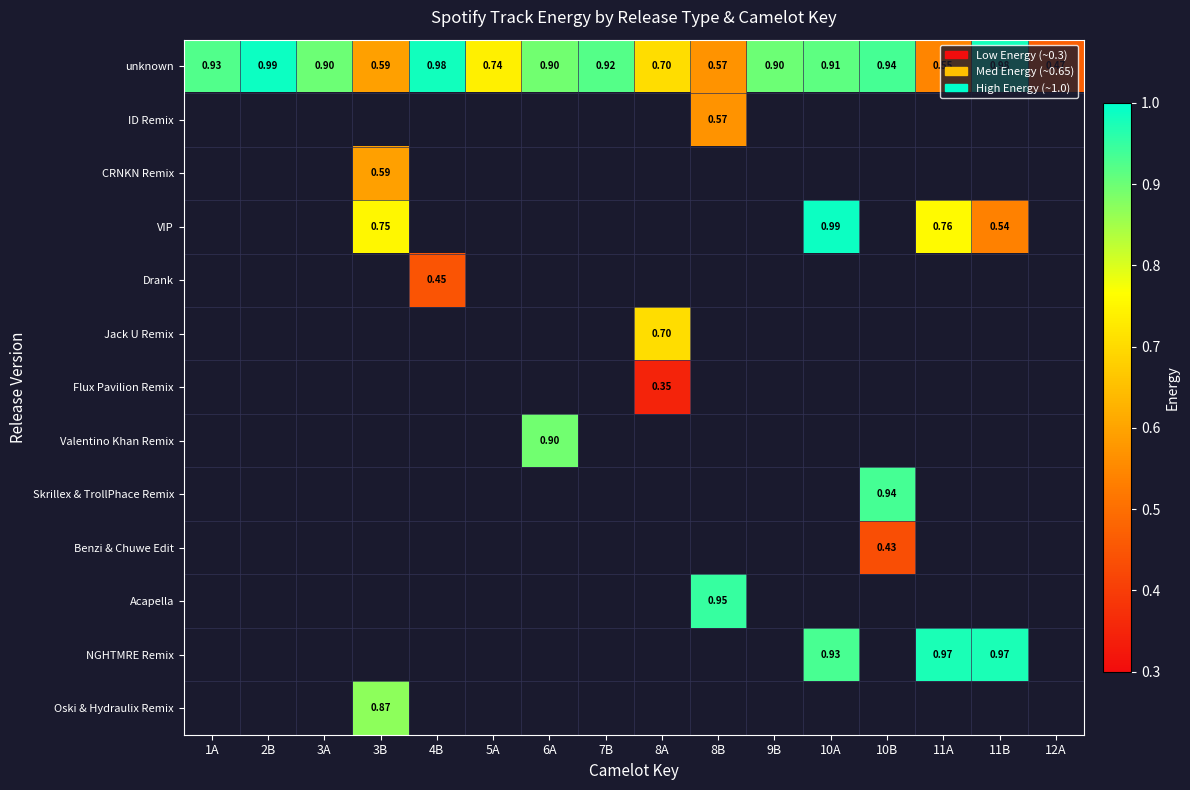

Between 6A and 5A, which is larger?

6A